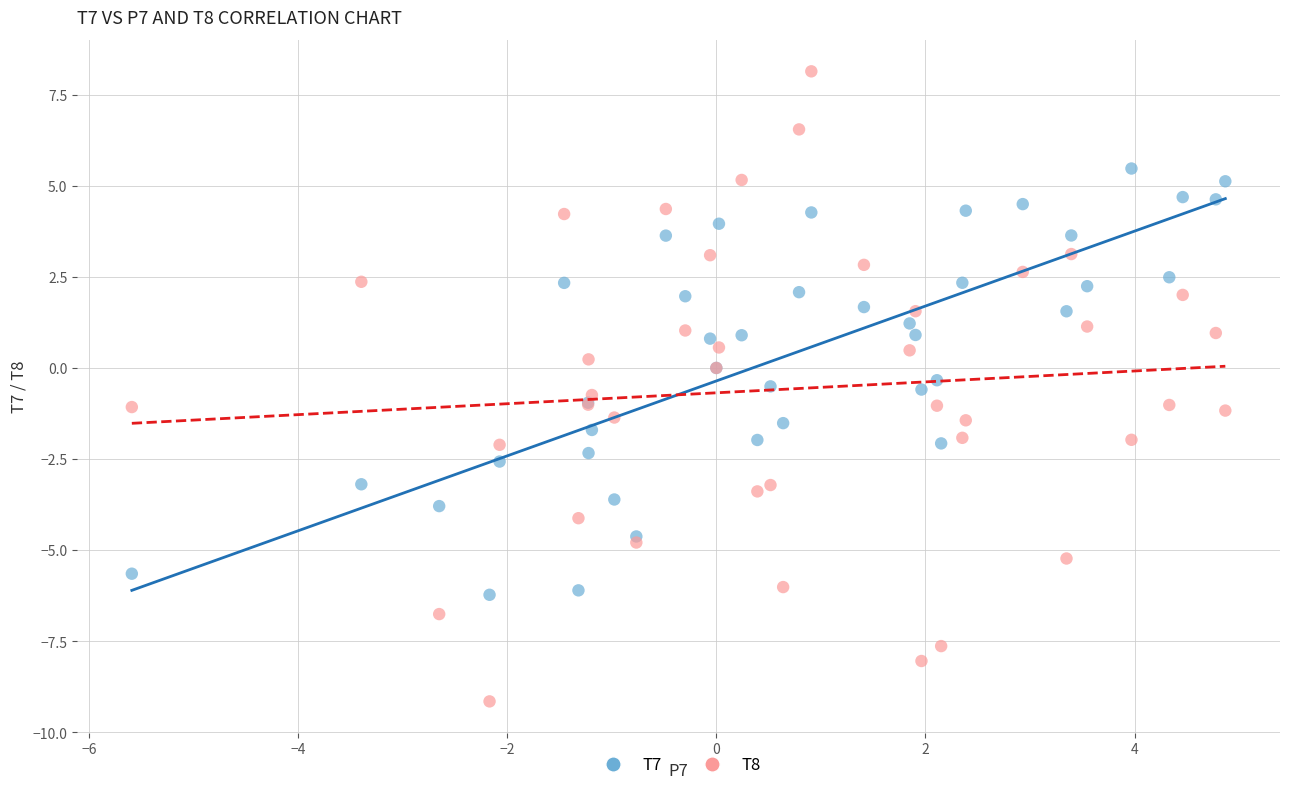

Which series contains the highest Y value?

T8